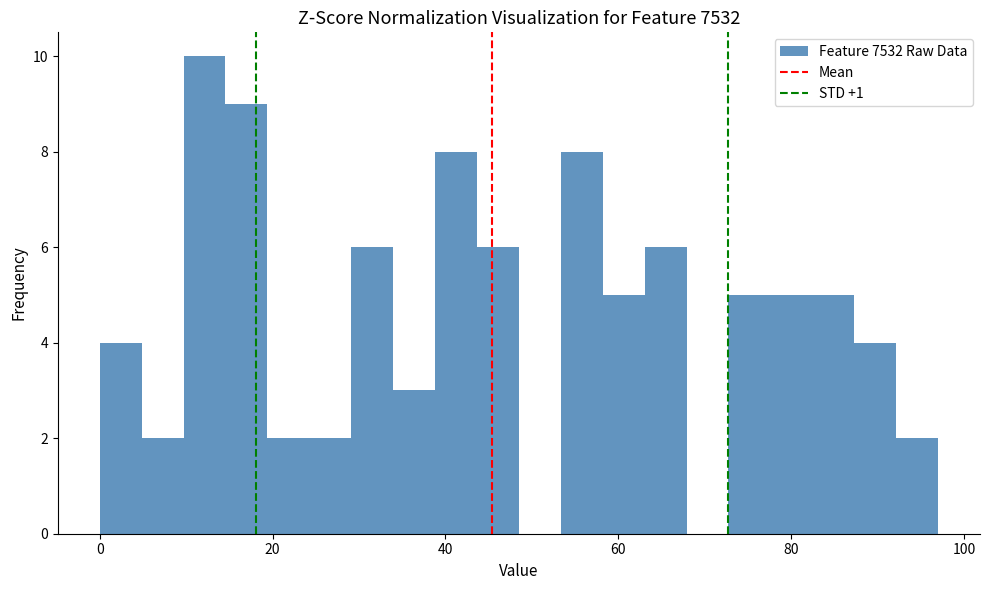

Around what value on the x-axis is the tallest bar? Give the approximate position of its centre, as read against the axis.

12